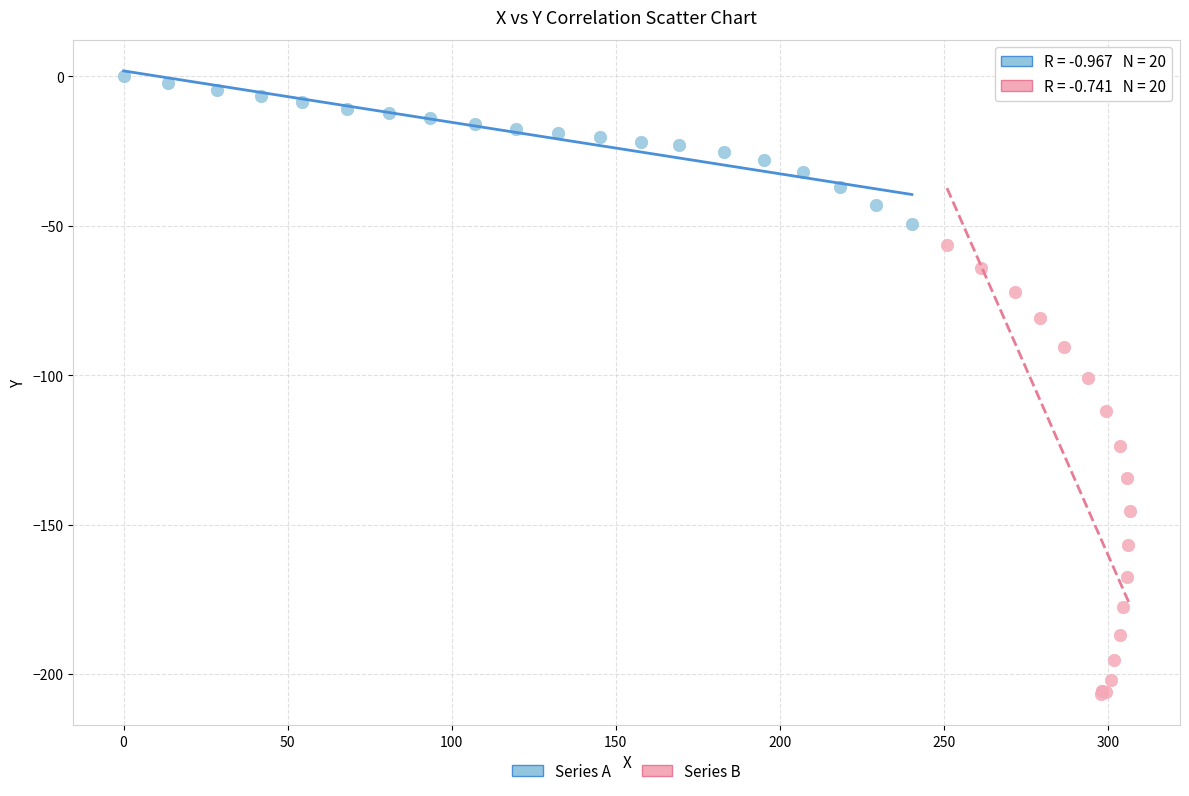

Which series has the largest Y range (max minus min)?

Series B